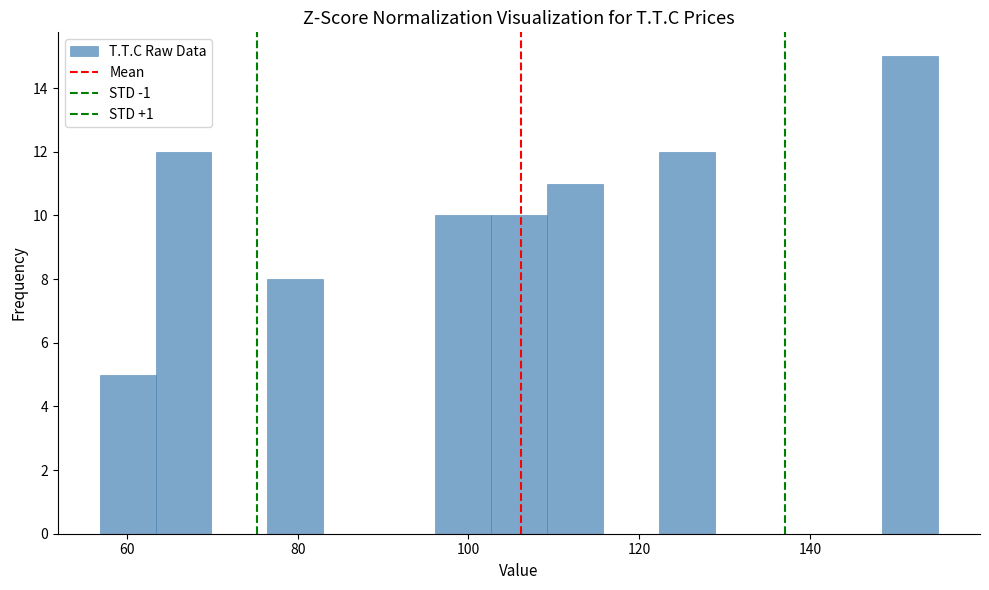

Read against the x-axis, roughly where is the centre of the tallest bar?

152